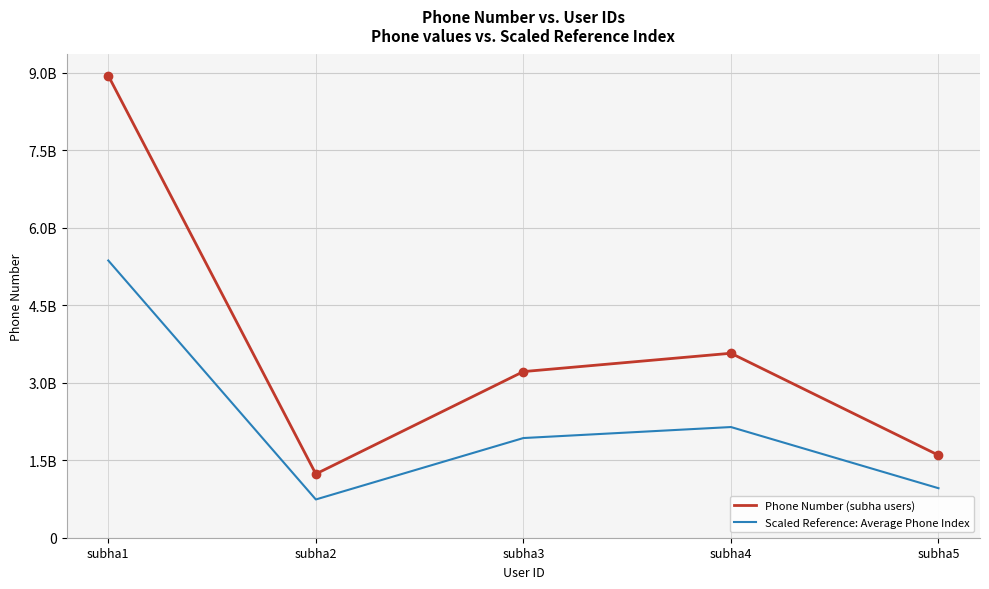

True or false: Phone Number (subha users) has a value of 2012979528.9 at subha2.

False